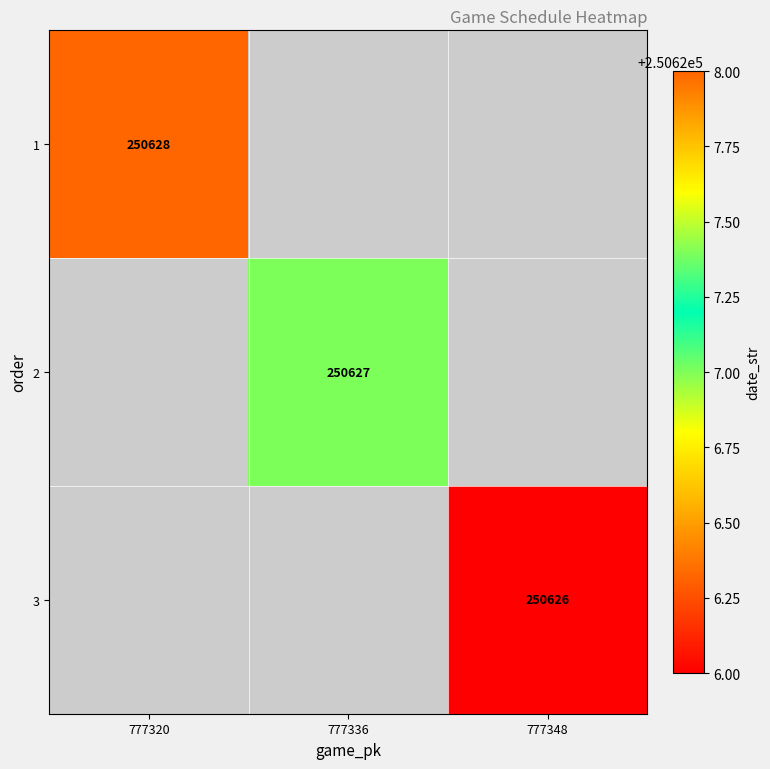

True or false: 1 has a value of 250628 at 777320.

True